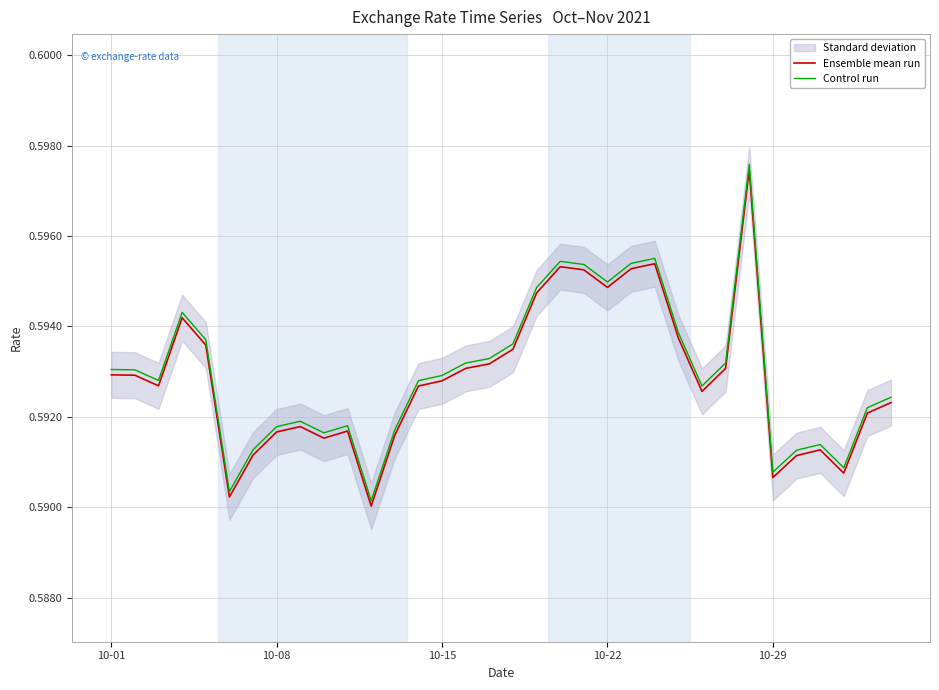

At which category is the sum across all series the highest?

27